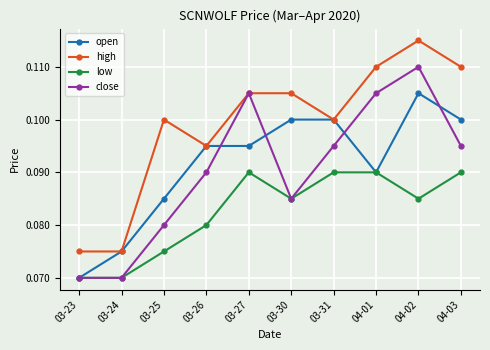

What is the total value across all series at 03-30?

0.4